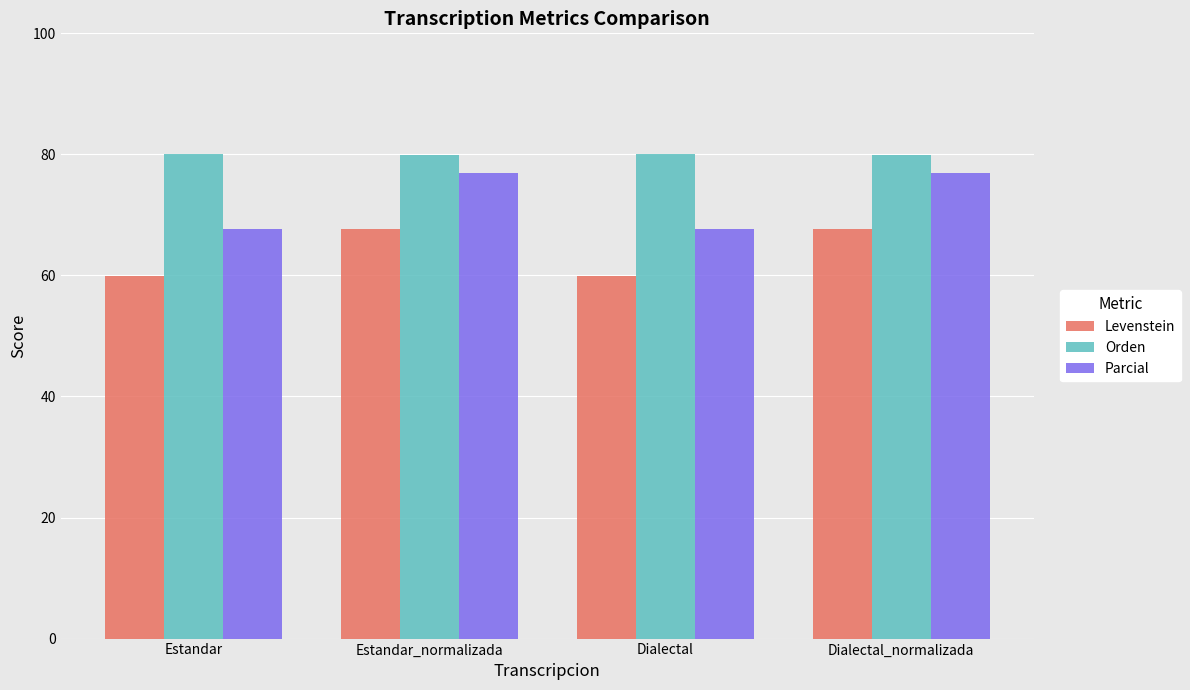

Which series changed the most between Estandar and Dialectal_normalizada?

Parcial